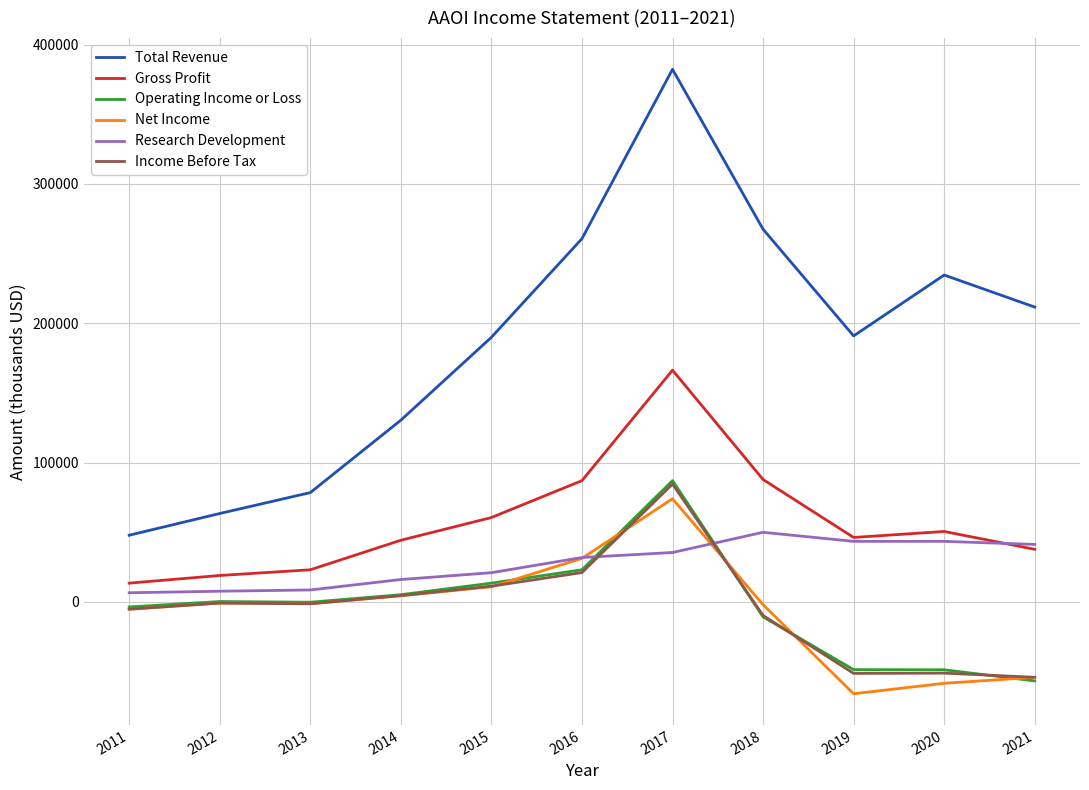

The Total Revenue series shows 79721 at 2011. True or false?

False